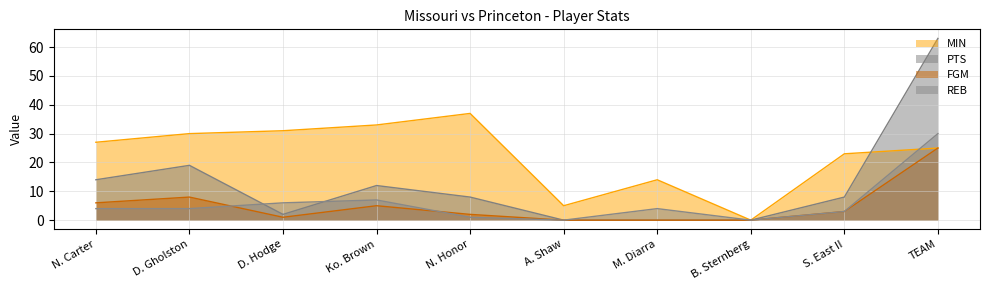

How many interior local valleys does the PTS series have?

1